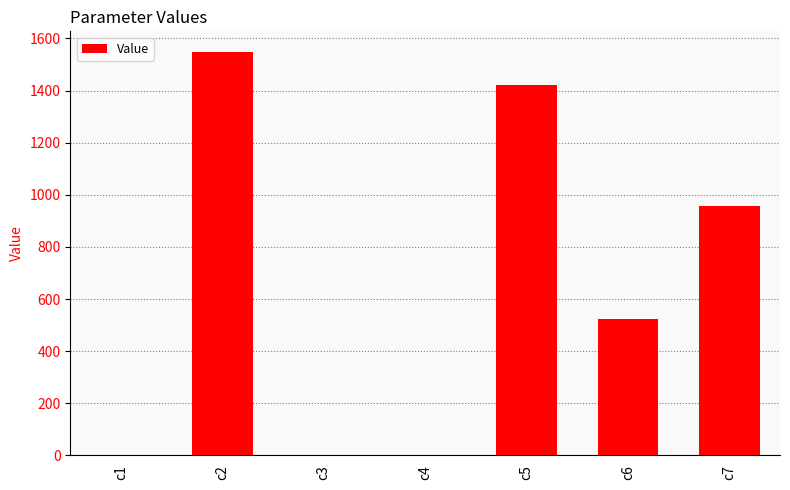

Which category has the highest value across all series?

c2